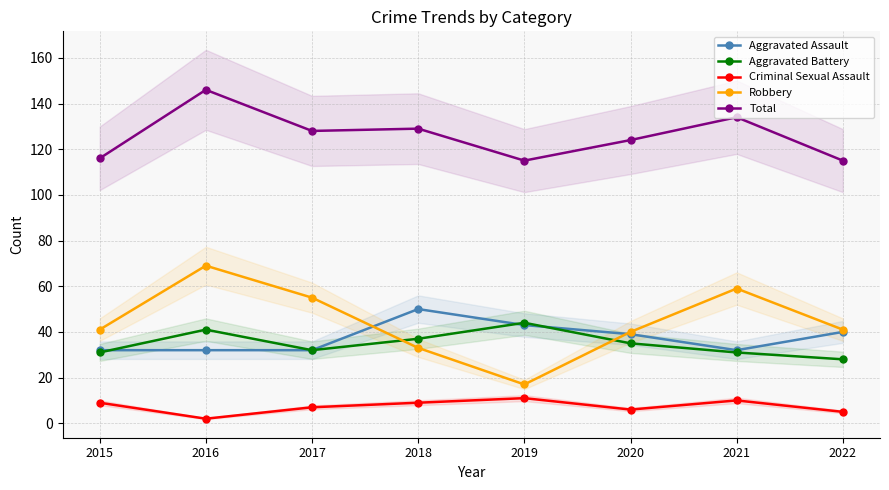

How many series are shown in this chart?

5